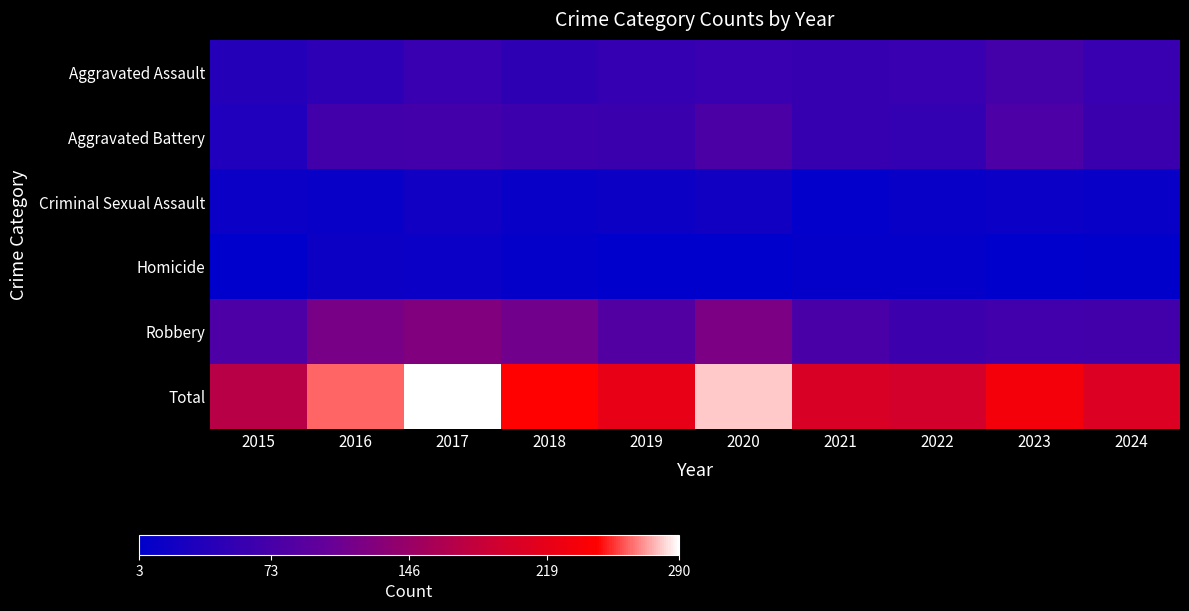

What is the total value across all series at 2019?

442